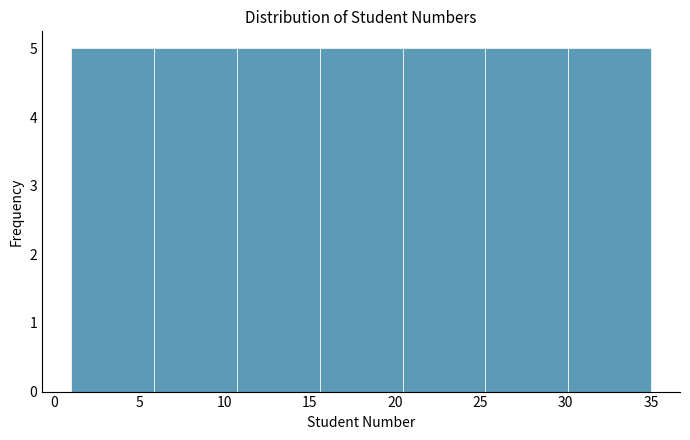

Reading left to right, list every bar in this chart as the range it spans on the x-axis followed by its height. Neither the bar edges nor the heights are printed on the chart, so give them approximately, as read against the axes.

1.0 to 6.0: 5
6.0 to 10.5: 5
10.5 to 15.5: 5
15.5 to 20.5: 5
20.5 to 25.5: 5
25.5 to 30.0: 5
30.0 to 35.0: 5